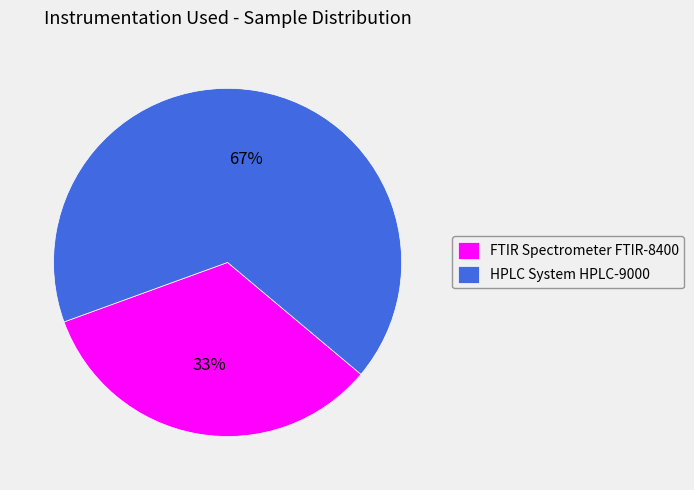

To the nearest percent, what portion does FTIR Spectrometer FTIR-8400 represent?

33%